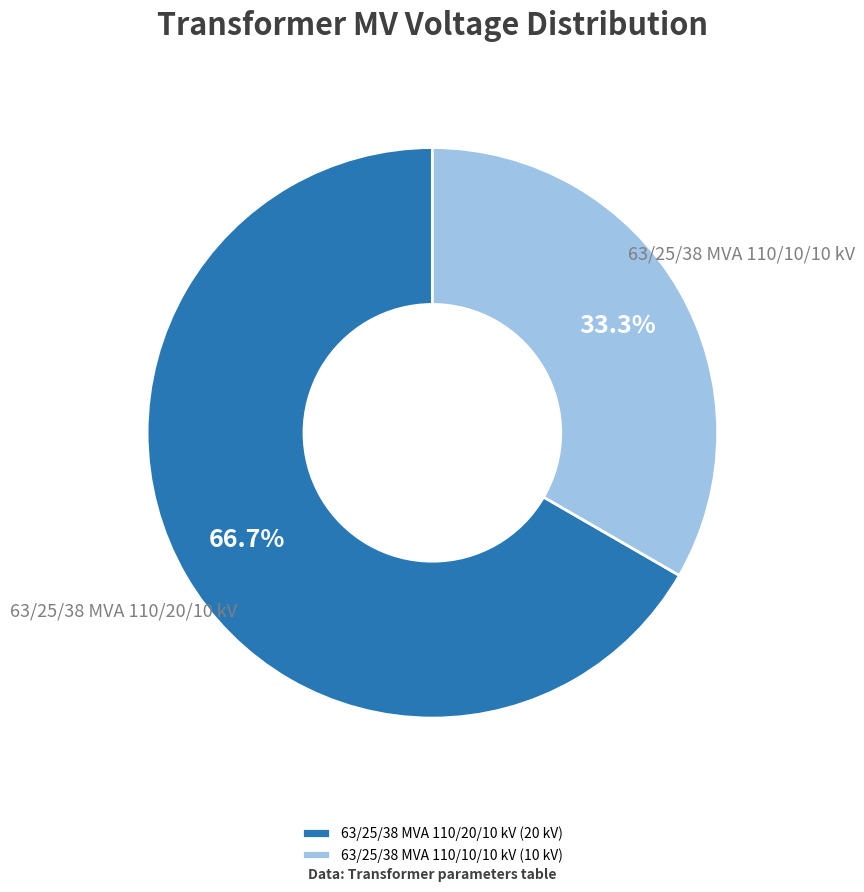

Which category has the smallest portion of the pie?

63/25/38 MVA 110/10/10 kV